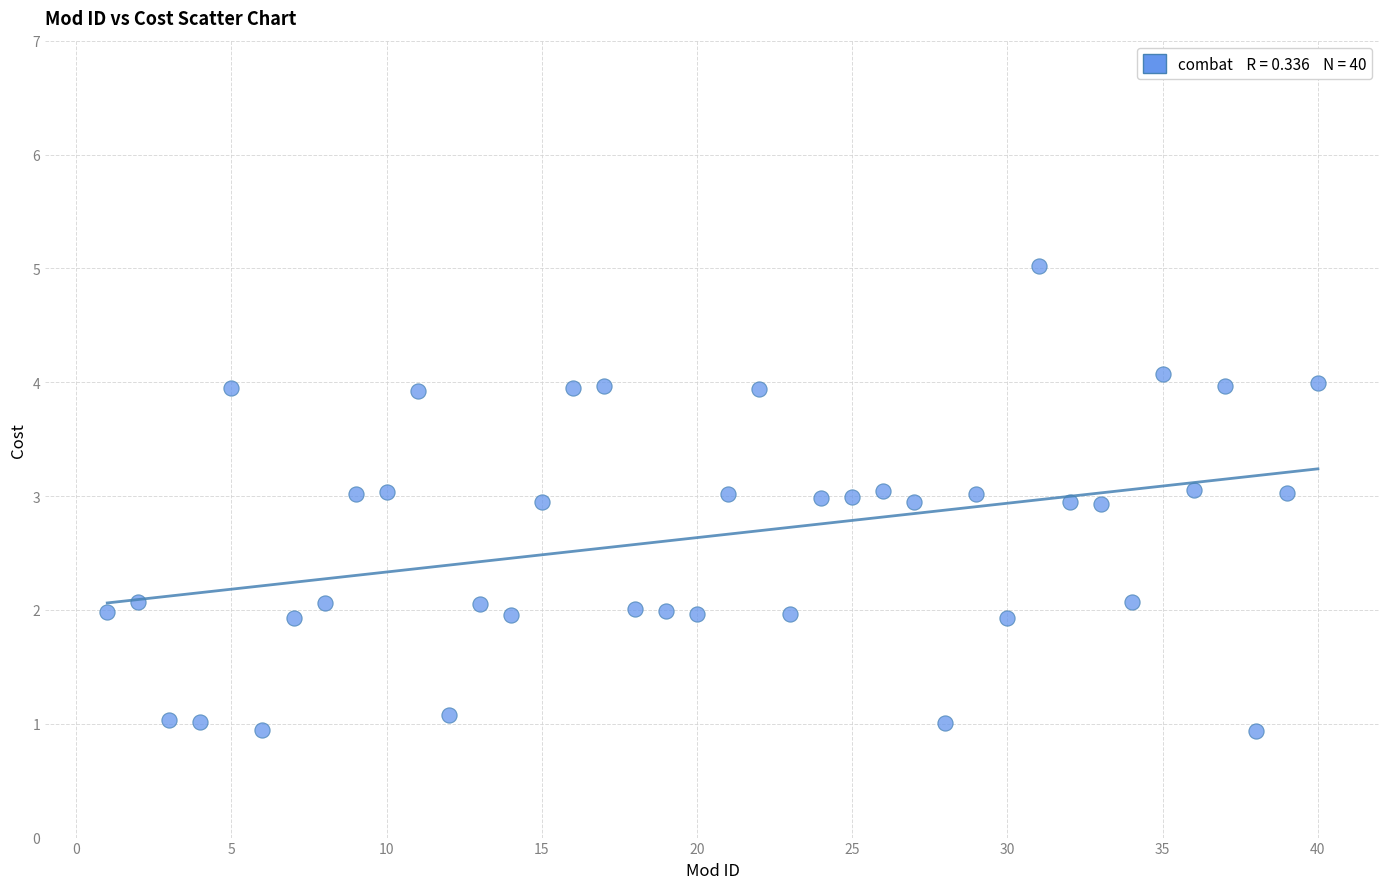

What is the range of Y values (max minus min)?

4.1